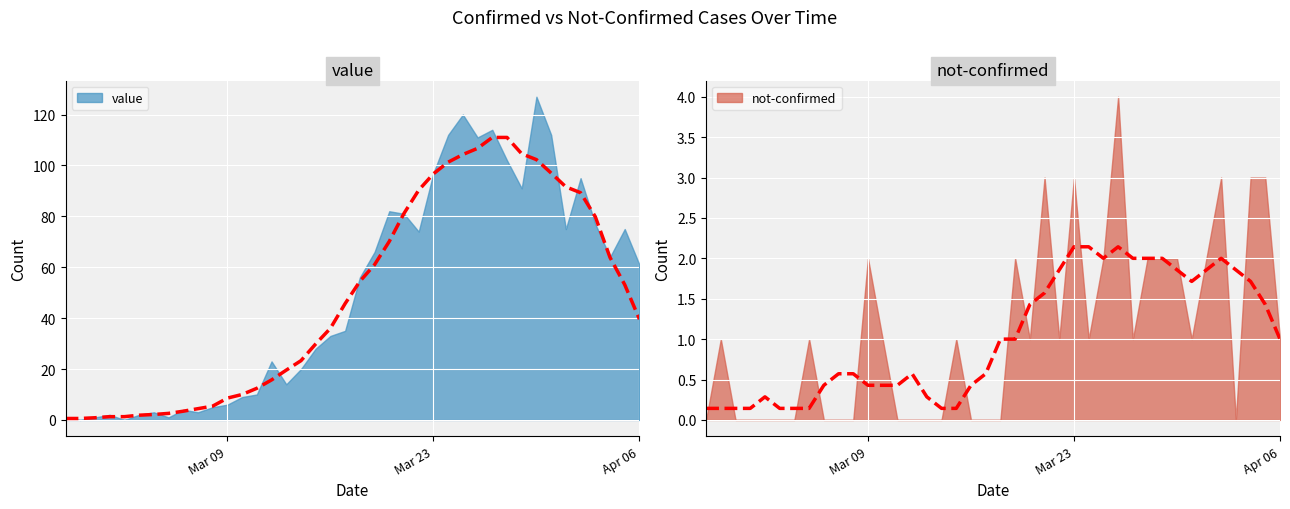

What is the highest value of the not-confirmed series?

4